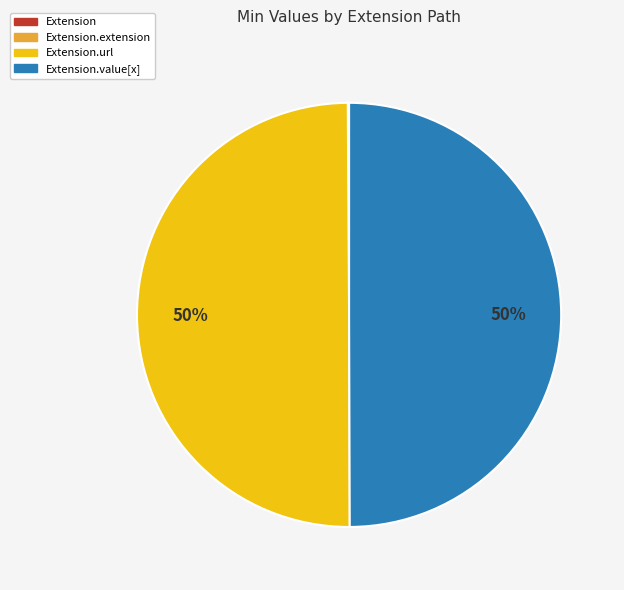

To the nearest percent, what is the average slice percentage?

25%